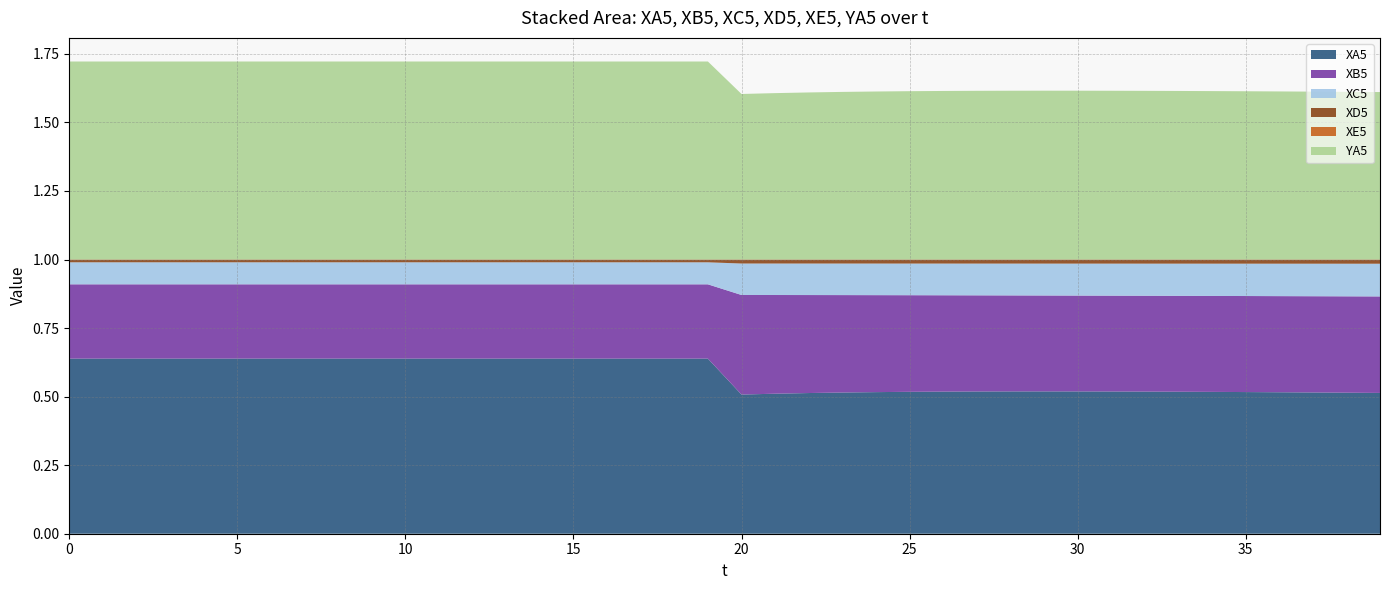

Reading left to right, extract all data points from this chart.

XA5: 0=0.6	1=0.6	2=0.6	3=0.6	4=0.6	5=0.6	6=0.6	7=0.6	8=0.6	9=0.6	10=0.6	11=0.6	12=0.6	13=0.6	14=0.6	15=0.6	16=0.6	17=0.6	18=0.6	19=0.6	20=0.5	21=0.5	22=0.5	23=0.5	24=0.5	25=0.5	26=0.5	27=0.5	28=0.5	29=0.5	30=0.5	31=0.5	32=0.5	33=0.5	34=0.5	35=0.5	36=0.5	37=0.5	38=0.5	39=0.5
XB5: 0=0.3	1=0.3	2=0.3	3=0.3	4=0.3	5=0.3	6=0.3	7=0.3	8=0.3	9=0.3	10=0.3	11=0.3	12=0.3	13=0.3	14=0.3	15=0.3	16=0.3	17=0.3	18=0.3	19=0.3	20=0.4	21=0.4	22=0.4	23=0.4	24=0.4	25=0.4	26=0.4	27=0.4	28=0.4	29=0.3	30=0.3	31=0.3	32=0.3	33=0.3	34=0.3	35=0.4	36=0.4	37=0.4	38=0.4	39=0.4
XC5: 0=0.1	1=0.1	2=0.1	3=0.1	4=0.1	5=0.1	6=0.1	7=0.1	8=0.1	9=0.1	10=0.1	11=0.1	12=0.1	13=0.1	14=0.1	15=0.1	16=0.1	17=0.1	18=0.1	19=0.1	20=0.1	21=0.1	22=0.1	23=0.1	24=0.1	25=0.1	26=0.1	27=0.1	28=0.1	29=0.1	30=0.1	31=0.1	32=0.1	33=0.1	34=0.1	35=0.1	36=0.1	37=0.1	38=0.1	39=0.1
XD5: 0=0.0	1=0.0	2=0.0	3=0.0	4=0.0	5=0.0	6=0.0	7=0.0	8=0.0	9=0.0	10=0.0	11=0.0	12=0.0	13=0.0	14=0.0	15=0.0	16=0.0	17=0.0	18=0.0	19=0.0	20=0.0	21=0.0	22=0.0	23=0.0	24=0.0	25=0.0	26=0.0	27=0.0	28=0.0	29=0.0	30=0.0	31=0.0	32=0.0	33=0.0	34=0.0	35=0.0	36=0.0	37=0.0	38=0.0	39=0.0
XE5: 0=0.0	1=0.0	2=0.0	3=0.0	4=0.0	5=0.0	6=0.0	7=0.0	8=0.0	9=0.0	10=0.0	11=0.0	12=0.0	13=0.0	14=0.0	15=0.0	16=0.0	17=0.0	18=0.0	19=0.0	20=0.0	21=0.0	22=0.0	23=0.0	24=0.0	25=0.0	26=0.0	27=0.0	28=0.0	29=0.0	30=0.0	31=0.0	32=0.0	33=0.0	34=0.0	35=0.0	36=0.0	37=0.0	38=0.0	39=0.0
YA5: 0=0.7	1=0.7	2=0.7	3=0.7	4=0.7	5=0.7	6=0.7	7=0.7	8=0.7	9=0.7	10=0.7	11=0.7	12=0.7	13=0.7	14=0.7	15=0.7	16=0.7	17=0.7	18=0.7	19=0.7	20=0.6	21=0.6	22=0.6	23=0.6	24=0.6	25=0.6	26=0.6	27=0.6	28=0.6	29=0.6	30=0.6	31=0.6	32=0.6	33=0.6	34=0.6	35=0.6	36=0.6	37=0.6	38=0.6	39=0.6